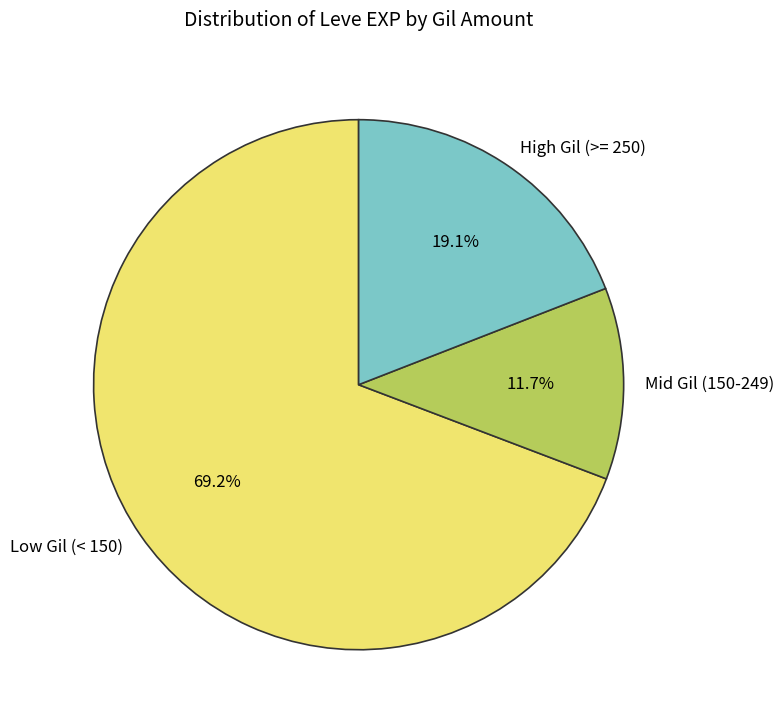

What is the smallest slice in the pie chart?

Mid Gil (150-249)